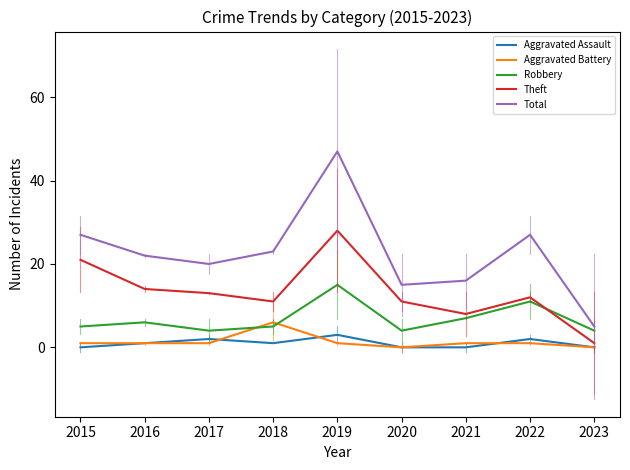

At which category is the sum across all series the highest?

2019